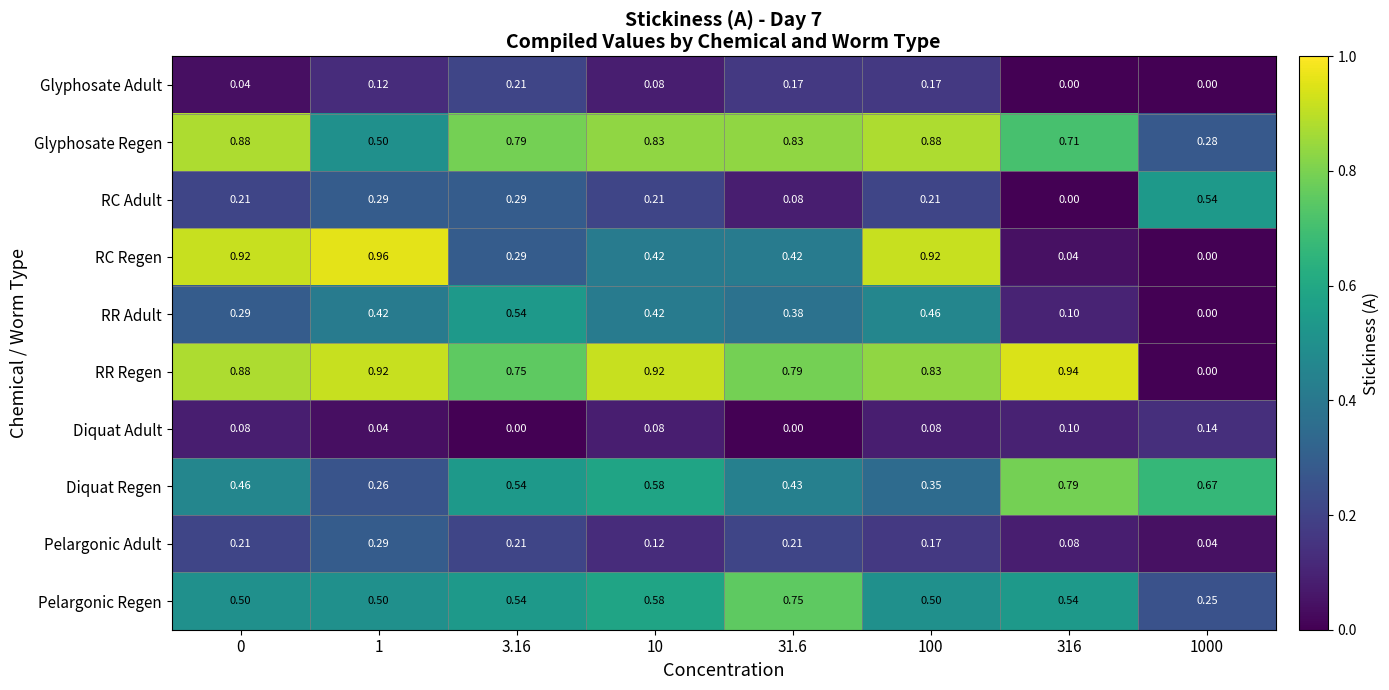

Which series has the largest total across all categories?

RR Regen